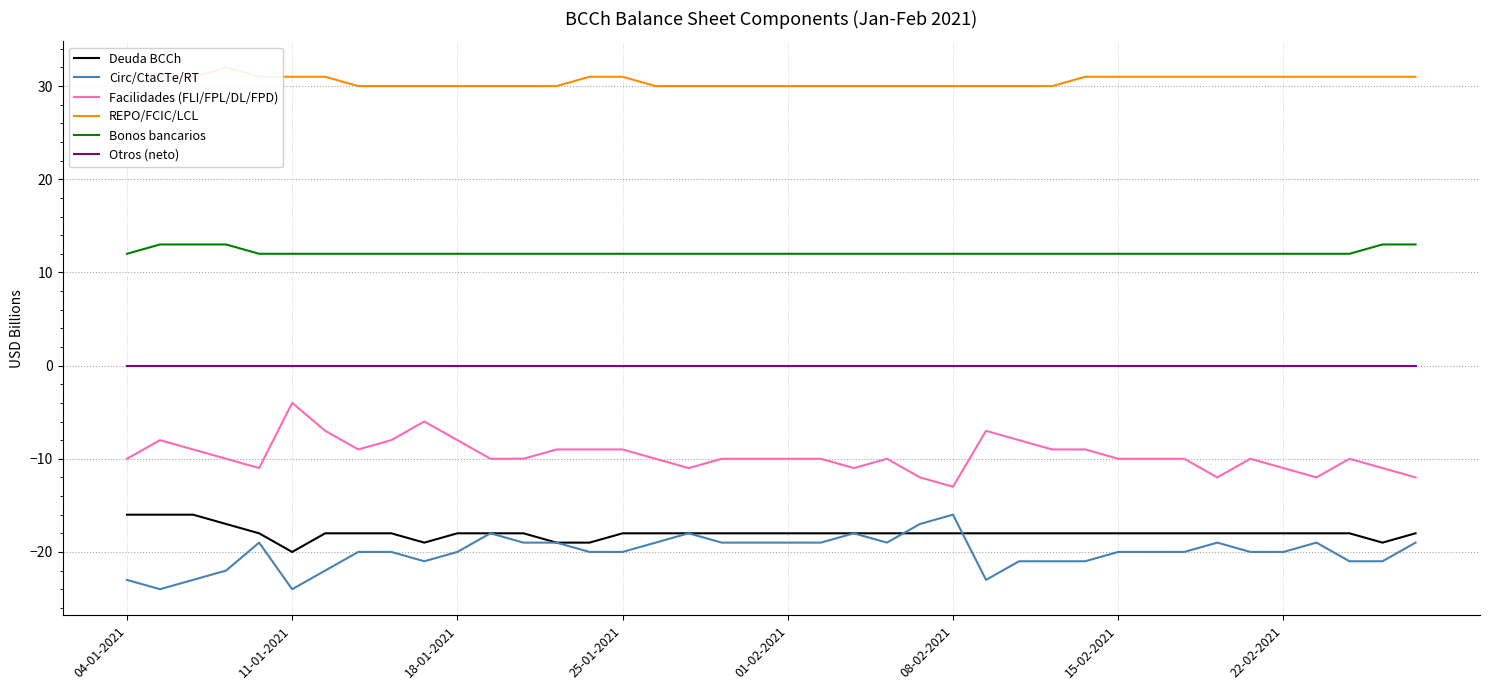

Rank the series by their maximum value, from lowest to highest.

Deuda BCCh, Circ/CtaCTe/RT, Facilidades (FLI/FPL/DL/FPD), Otros (neto), Bonos bancarios, REPO/FCIC/LCL